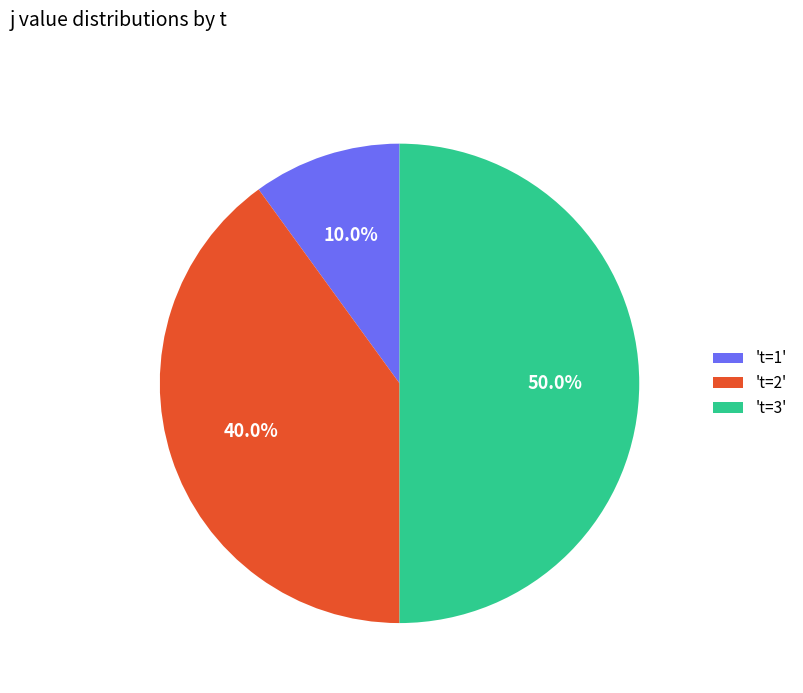

Combined, what portion of the pie is 't=3' and 't=1'?

60.0%